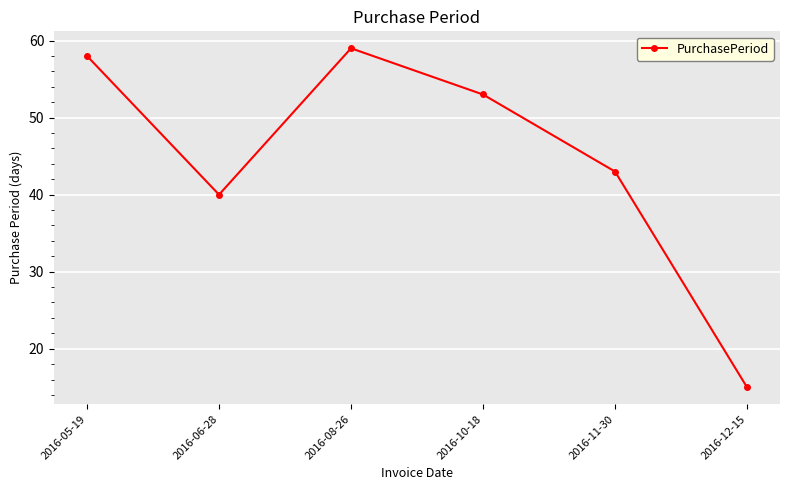

At which category does the data reach its first local valley?

2016-06-28